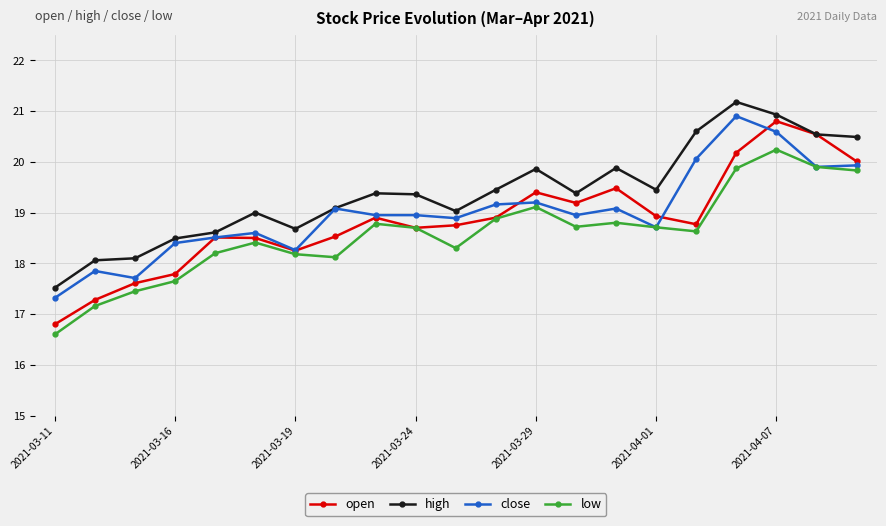

True or false: low and high intersect in this chart.

False